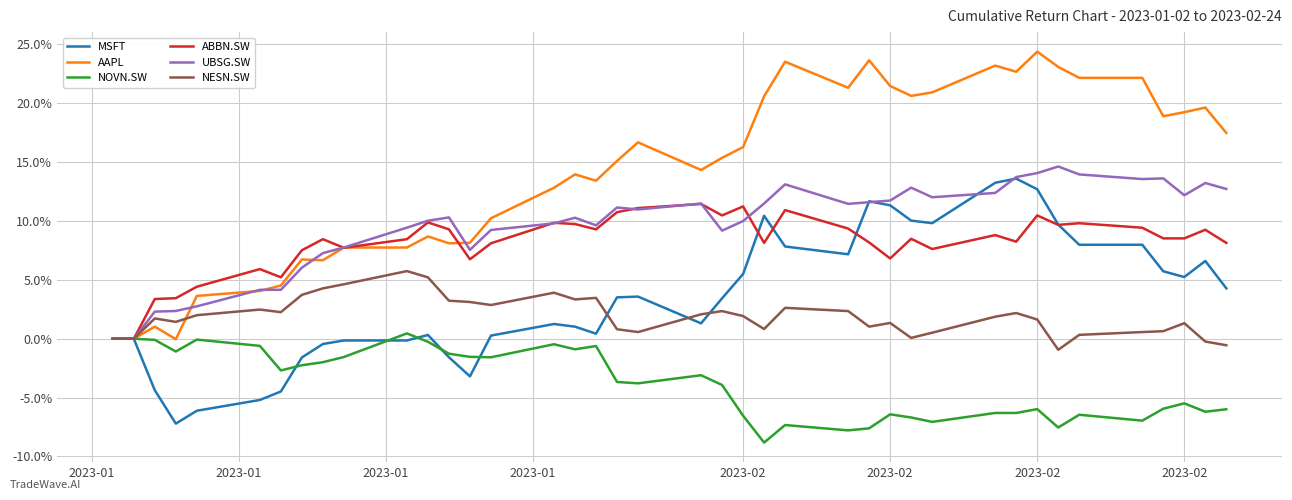

What are all the series names shown in the legend?

MSFT, AAPL, NOVN.SW, ABBN.SW, UBSG.SW, NESN.SW